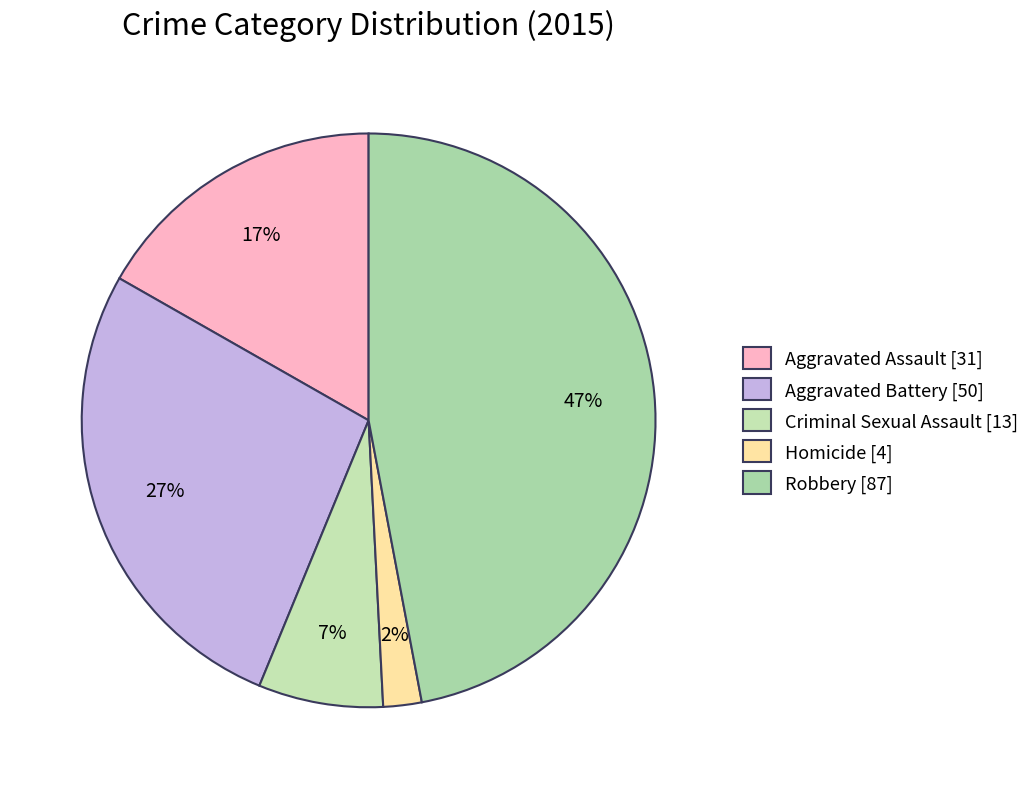

What is the change in value from Criminal Sexual Assault to Homicide?

-9